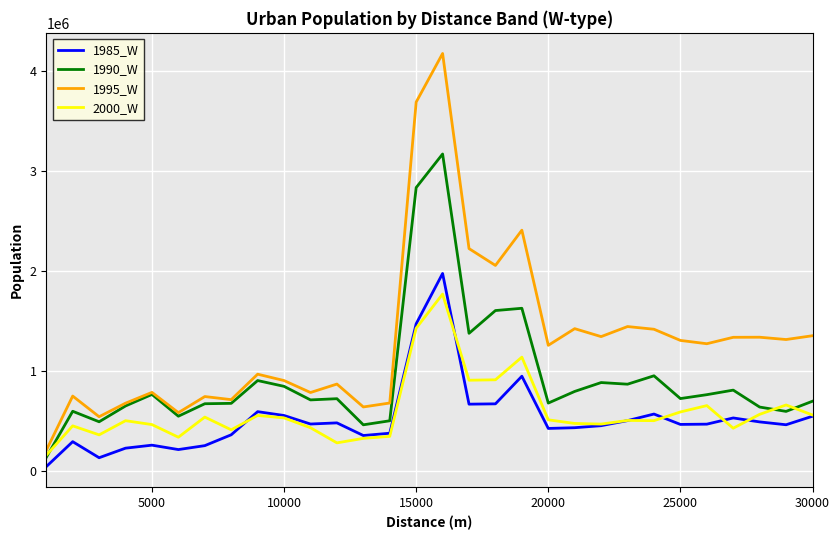

List the series in order of their peak value, highest first.

1995_W, 1990_W, 1985_W, 2000_W